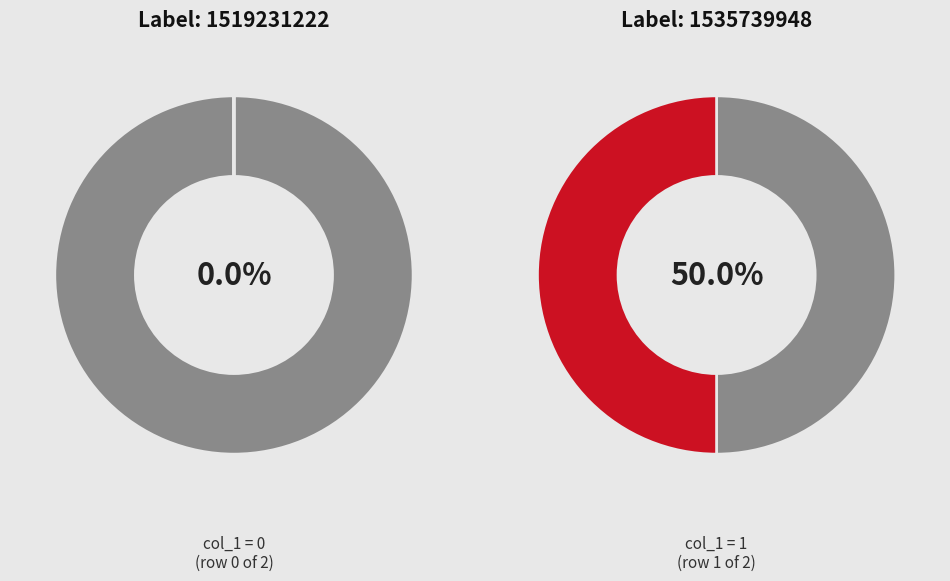

Is there any slice that represents more than half of the pie?

Yes